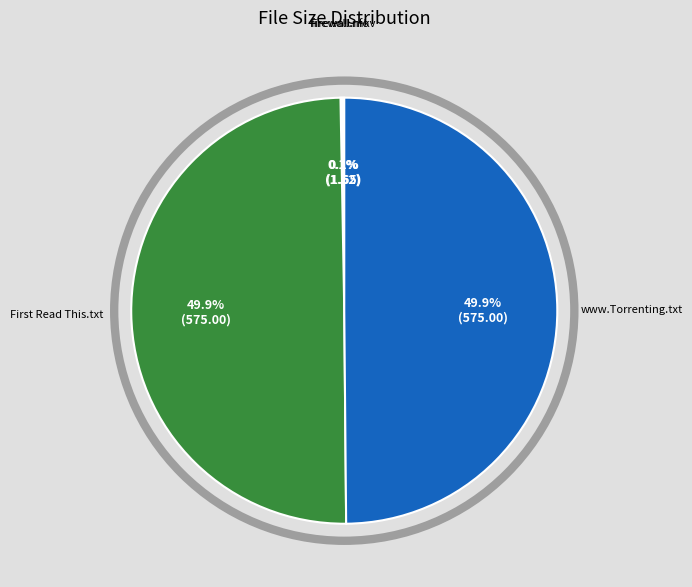

To the nearest percent, what is the difference between the largest and smallest slice percentages?

50%